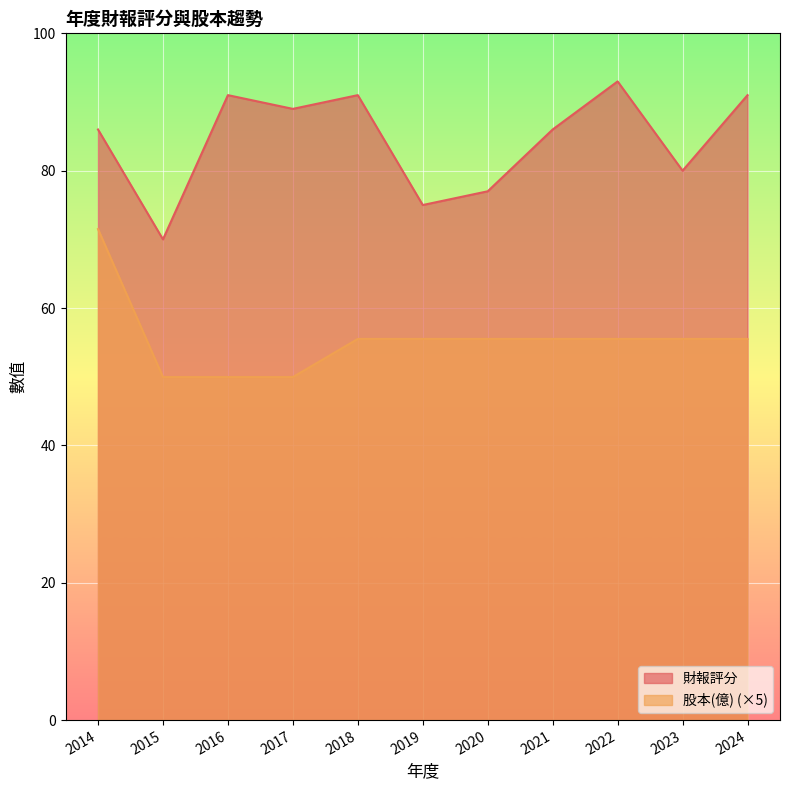

What is the value of the 股本(億) point at the 3rd from the left?

50.0